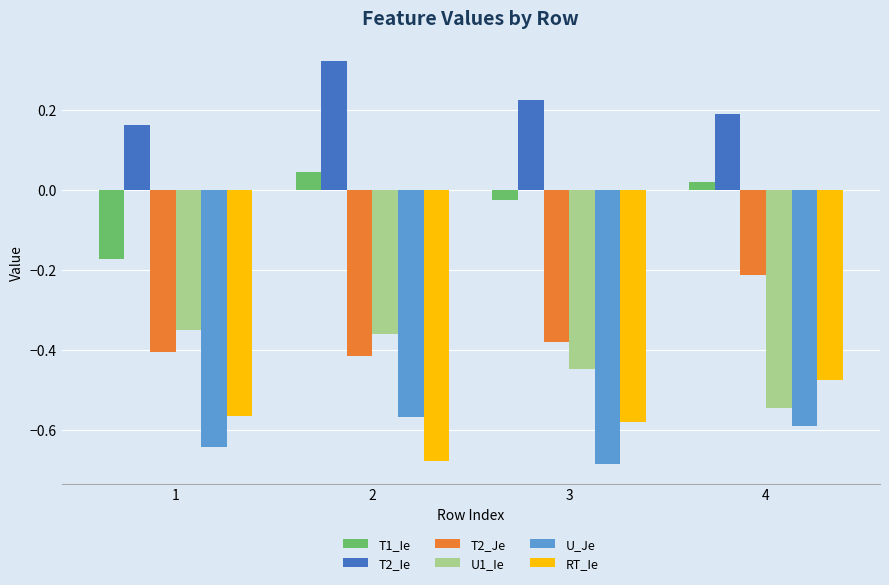

What is the spread (max minus min) of values at 3?

0.9